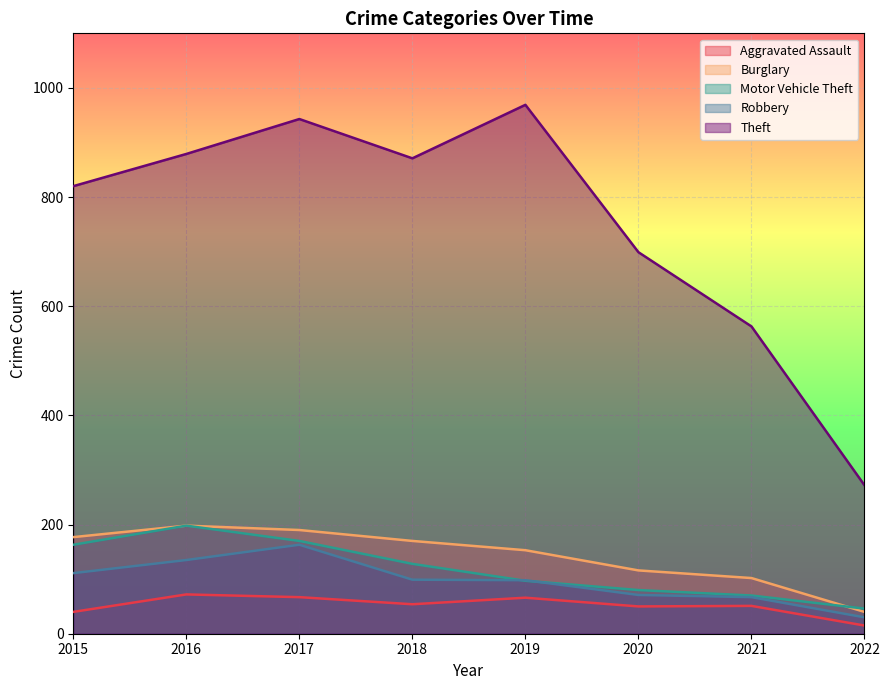

The Robbery series shows 105 at 2021. True or false?

False